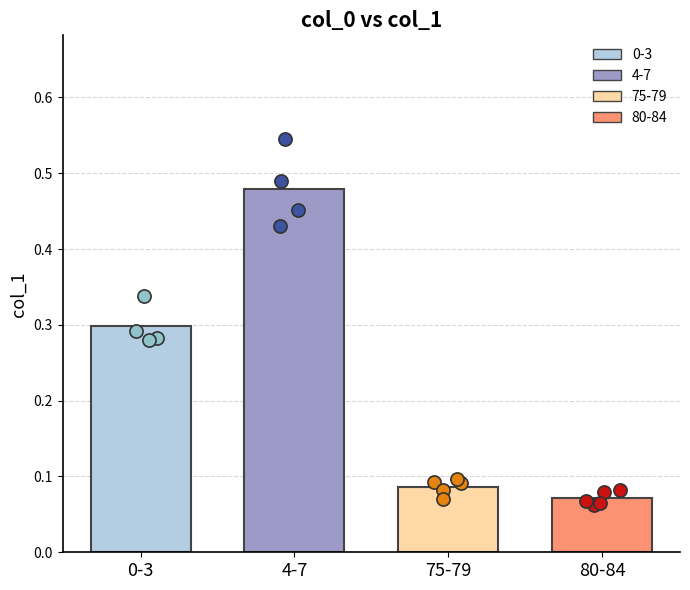

What is the change in value from 3 to 76?

-0.2